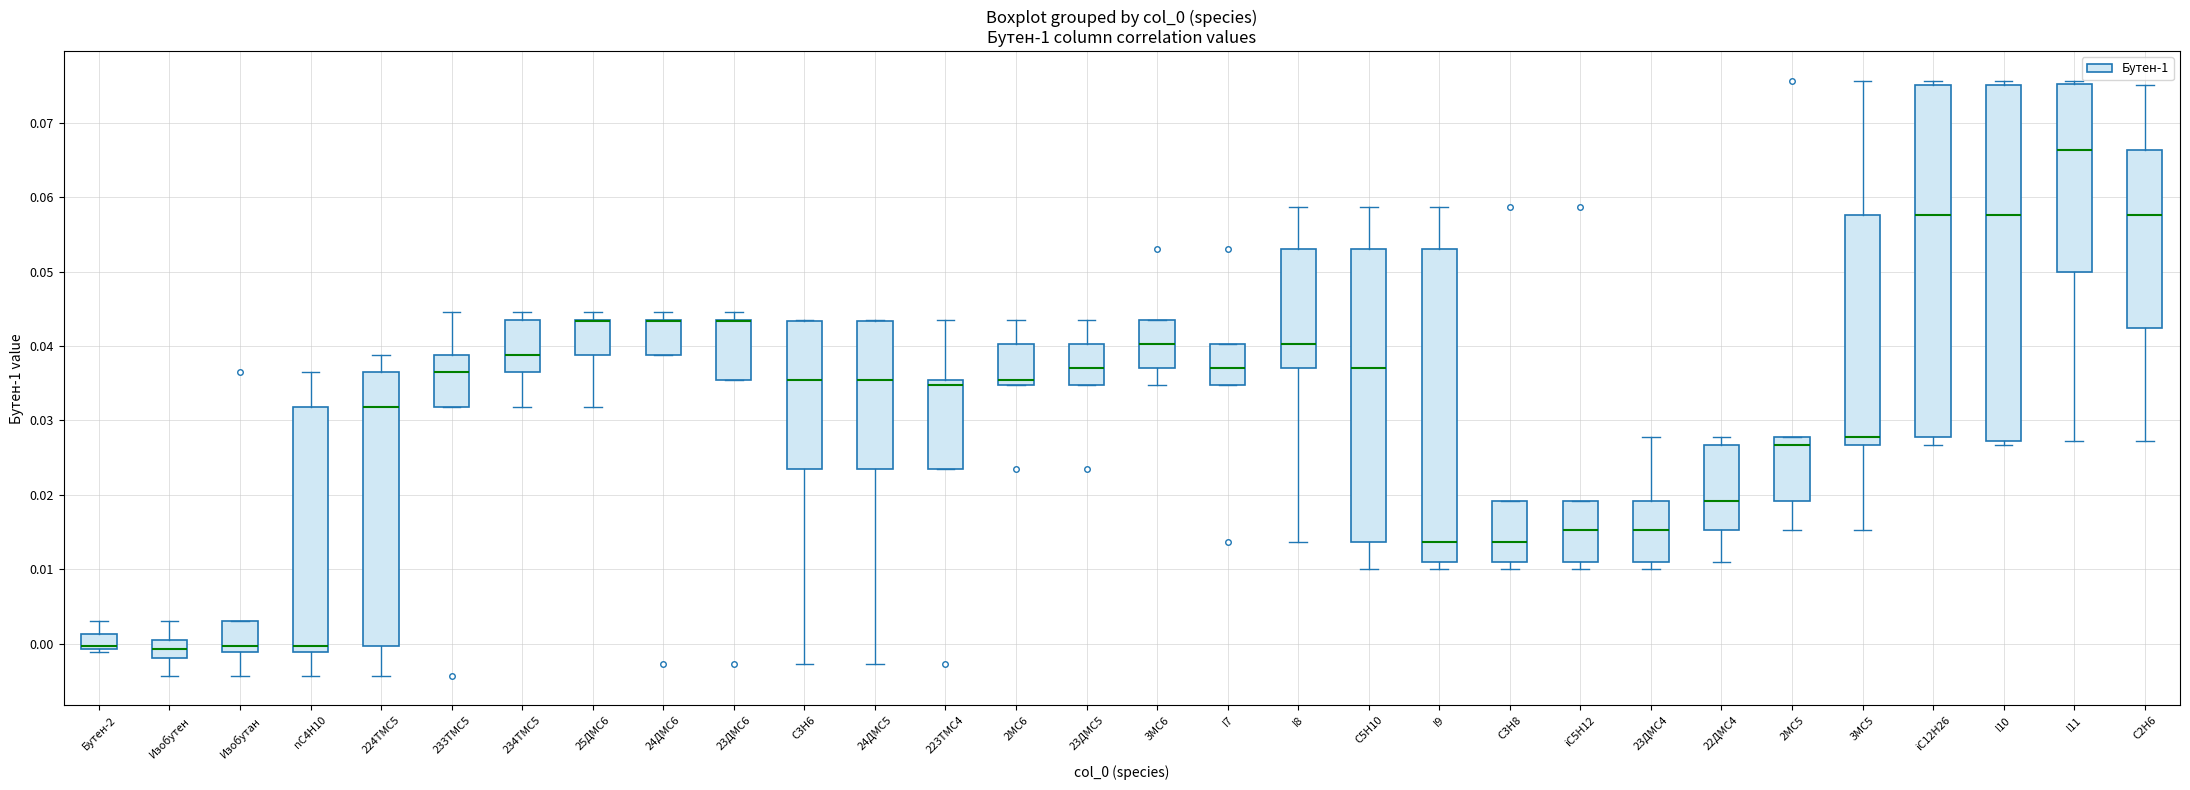

Reading left to right, transcribe this box plot: for each box, give where its median line is, the range the box spans, and where its two whiskers end, as read against the y-axis. The values are not printed on the chart, so give them approximately, as read against the axis.

Бутен-2: median 0.000, box -0.001 to 0.001, whiskers -0.001 (just below the box's lower edge) to 0.003
Изобутен: median -0.001, box -0.002 to 0.000, whiskers -0.004 to 0.003
Изобутан: median 0.000, box -0.001 to 0.003, whiskers -0.004 to 0.003
nC4H10: median 0.000, box -0.001 to 0.032, whiskers -0.004 to 0.037
224TMC5: median 0.032, box 0.000 to 0.037, whiskers -0.004 to 0.039
233TMC5: median 0.037, box 0.032 to 0.039, whiskers 0.032 to 0.045
234TMC5: median 0.039, box 0.037 to 0.044, whiskers 0.032 to 0.045
25ДMC6: median 0.043 (drawn on the box's upper edge), box 0.039 to 0.044, whiskers 0.032 to 0.045
24ДMC6: median 0.043 (drawn on the box's upper edge), box 0.039 to 0.044, whiskers 0.039 to 0.045
23ДMC6: median 0.043 (drawn on the box's upper edge), box 0.035 to 0.044, whiskers 0.035 to 0.045
C3H6: median 0.035, box 0.024 to 0.043, whiskers -0.003 to 0.044
24ДMC5: median 0.035, box 0.024 to 0.043, whiskers -0.003 to 0.043
223TMC4: median 0.035 (just below the box's upper edge), box 0.024 to 0.035, whiskers 0.024 to 0.043
2MC6: median 0.035 (just above the box's lower edge), box 0.035 to 0.040, whiskers 0.035 to 0.043
23ДMC5: median 0.037, box 0.035 to 0.040, whiskers 0.035 to 0.043
3MC6: median 0.040, box 0.037 to 0.043, whiskers 0.035 to 0.043
I7: median 0.037, box 0.035 to 0.040, whiskers 0.035 to 0.040
I8: median 0.040, box 0.037 to 0.053, whiskers 0.014 to 0.059
C5H10: median 0.037, box 0.014 to 0.053, whiskers 0.010 to 0.059
I9: median 0.014, box 0.011 to 0.053, whiskers 0.010 to 0.059
C3H8: median 0.014, box 0.011 to 0.019, whiskers 0.010 to 0.019
iC5H12: median 0.015, box 0.011 to 0.019, whiskers 0.010 to 0.019
23ДMC4: median 0.015, box 0.011 to 0.019, whiskers 0.010 to 0.028
22ДMC4: median 0.019, box 0.015 to 0.027, whiskers 0.011 to 0.028
2MC5: median 0.027, box 0.019 to 0.028, whiskers 0.015 to 0.028
3MC5: median 0.028, box 0.027 to 0.058, whiskers 0.015 to 0.076
iC12H26: median 0.058, box 0.028 to 0.075, whiskers 0.027 to 0.076
I10: median 0.058, box 0.027 to 0.075, whiskers 0.027 (just below the box's lower edge) to 0.076
I11: median 0.066, box 0.050 to 0.075, whiskers 0.027 to 0.076
C2H6: median 0.058, box 0.042 to 0.066, whiskers 0.027 to 0.075